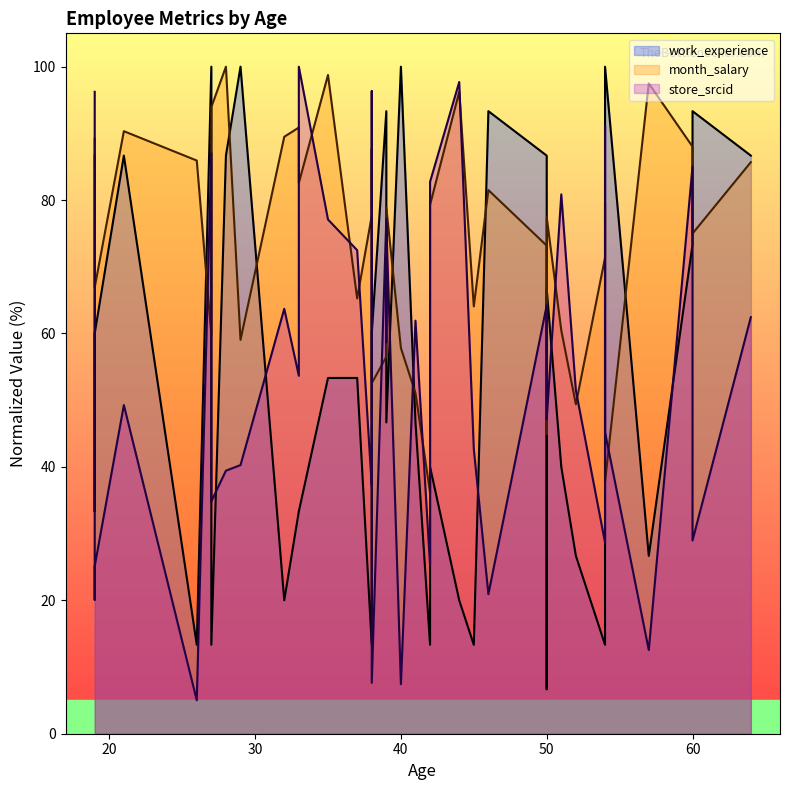

True or false: work_experience has a value of 11.8 at 36.

False